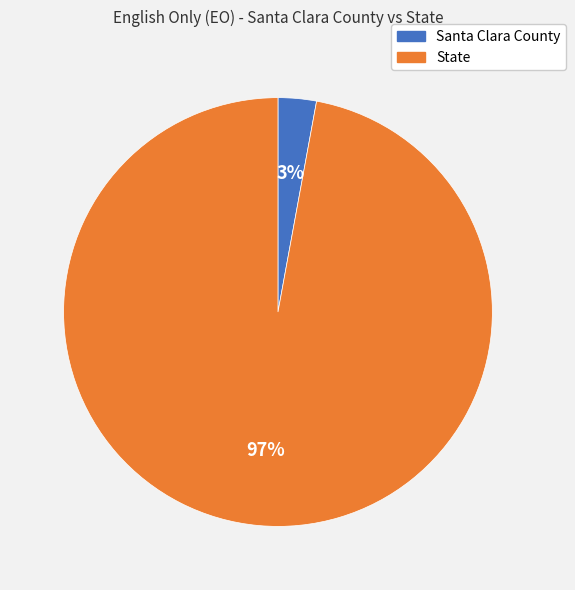

Which has a higher value, Santa Clara County or State?

State